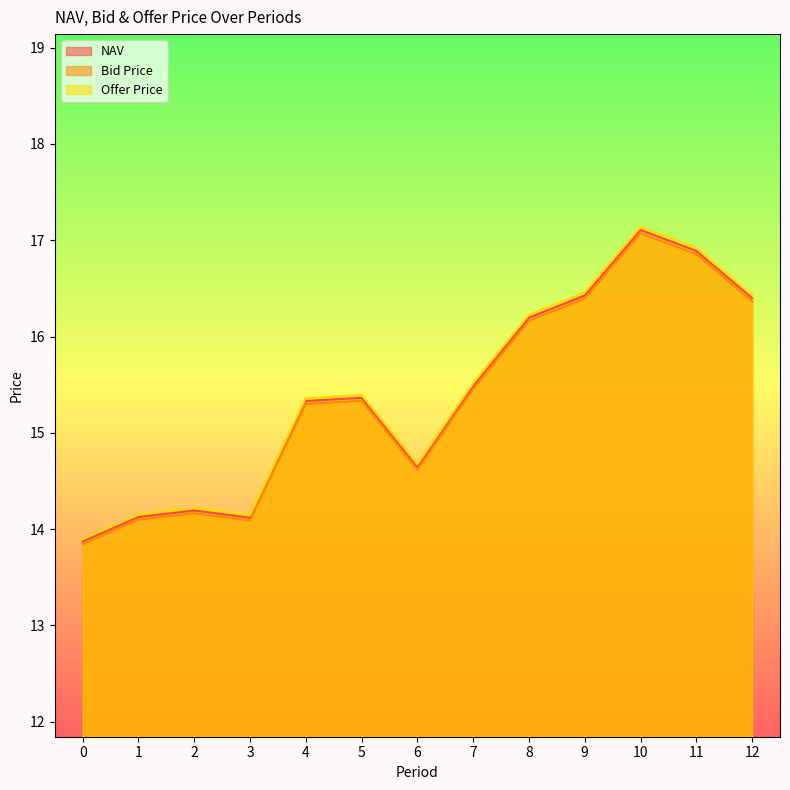

At which label does Bid Price reach its peak?

10